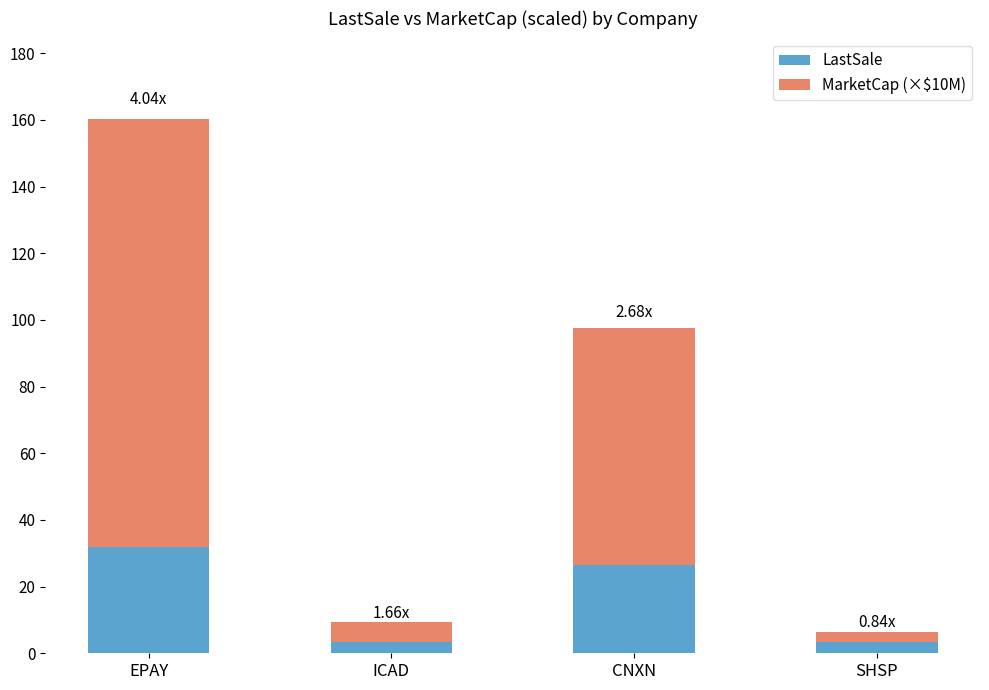

At which label is LastSale closest to 17?

CNXN